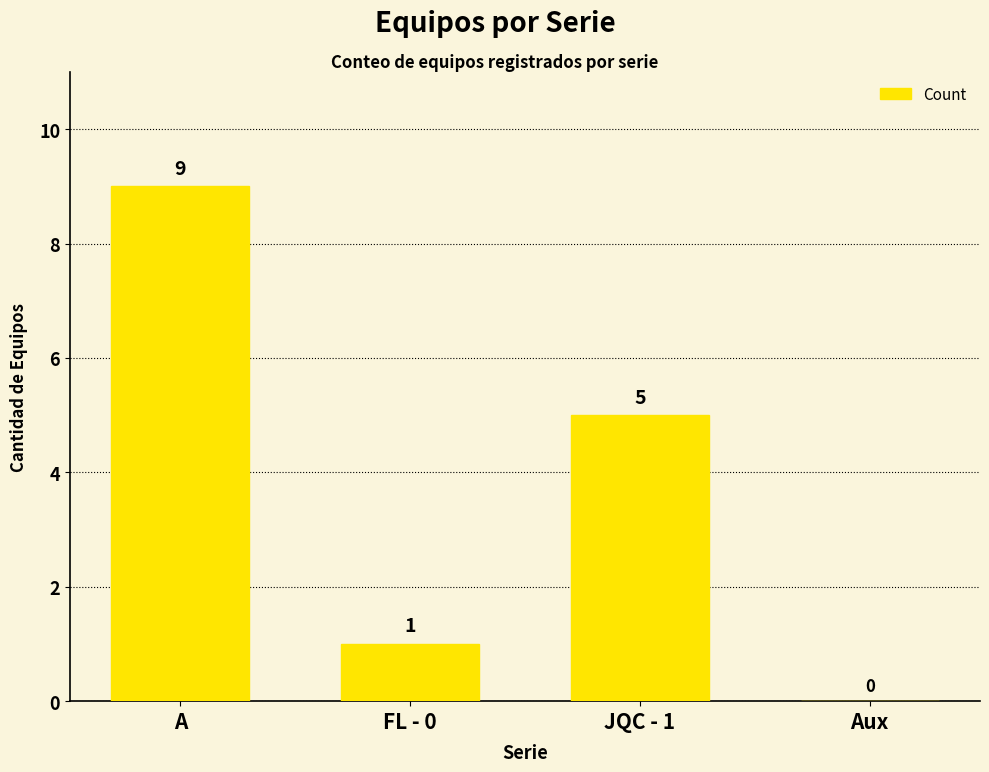

Reading left to right, extract all data points from this chart.

A=9	FL - 0=1	JQC - 1=5	Aux=0